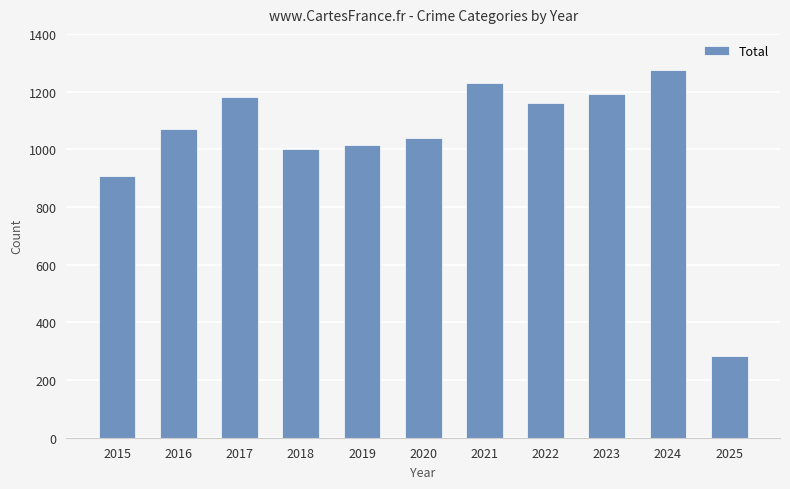

What is the maximum value shown in the chart?

1274